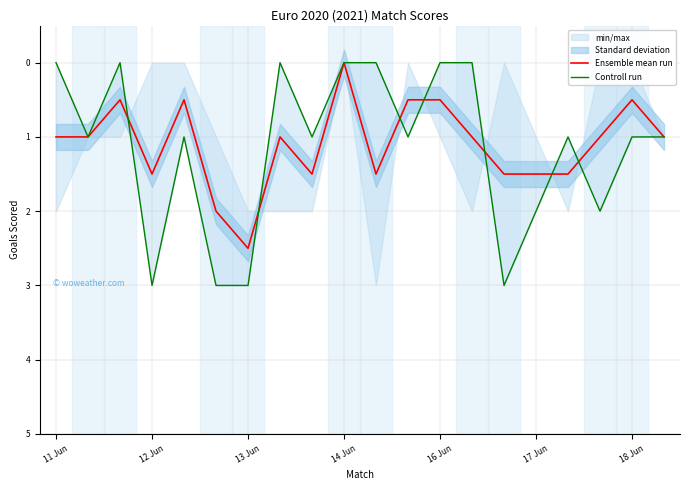

True or false: Ensemble mean run has a value of 0.0 at 14 Jun.

True